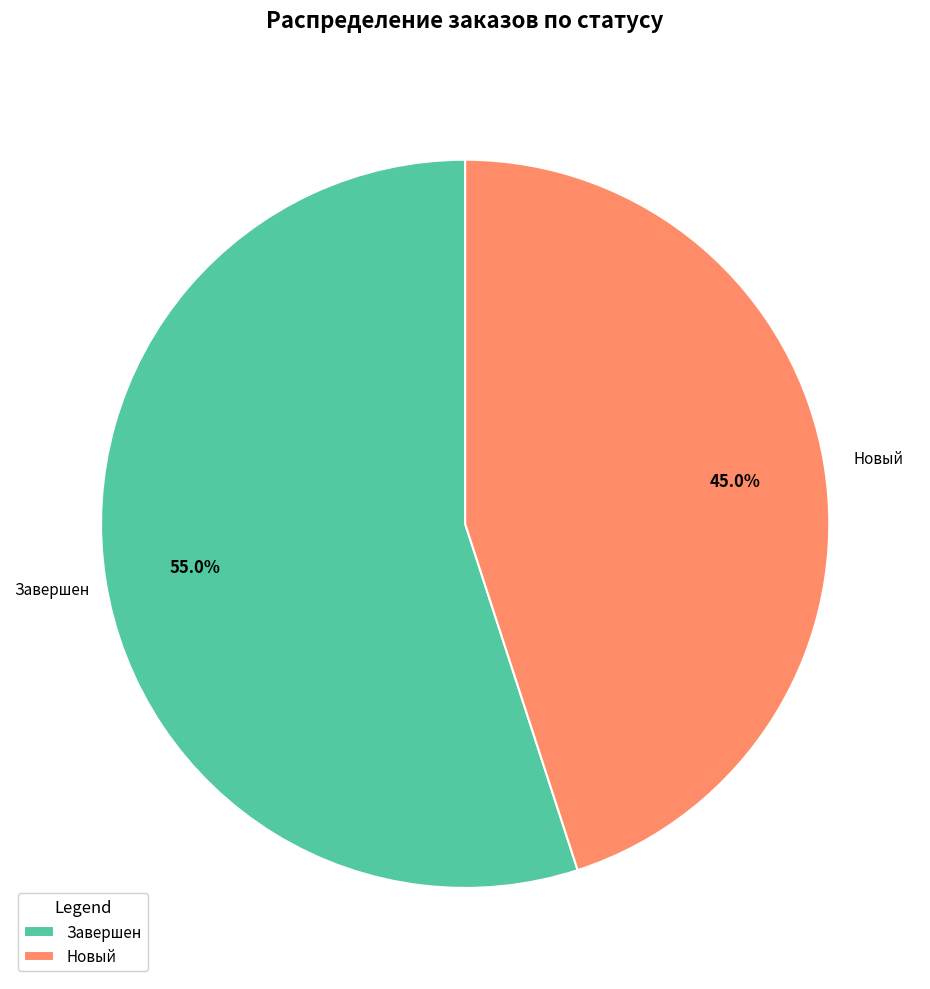

Is it true that Новый is 45% of the pie?

True